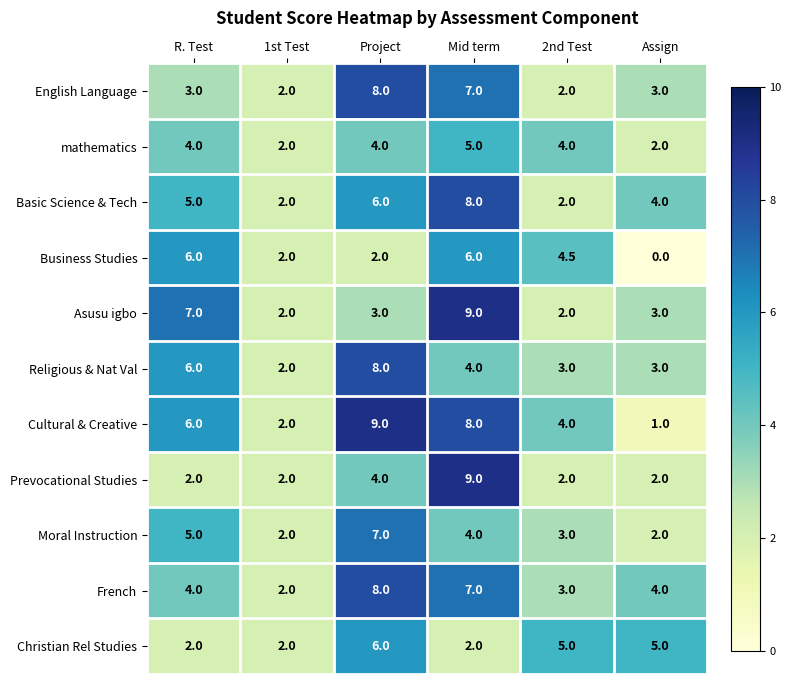

Which series has the largest range (max minus min)?

Cultural & Creative